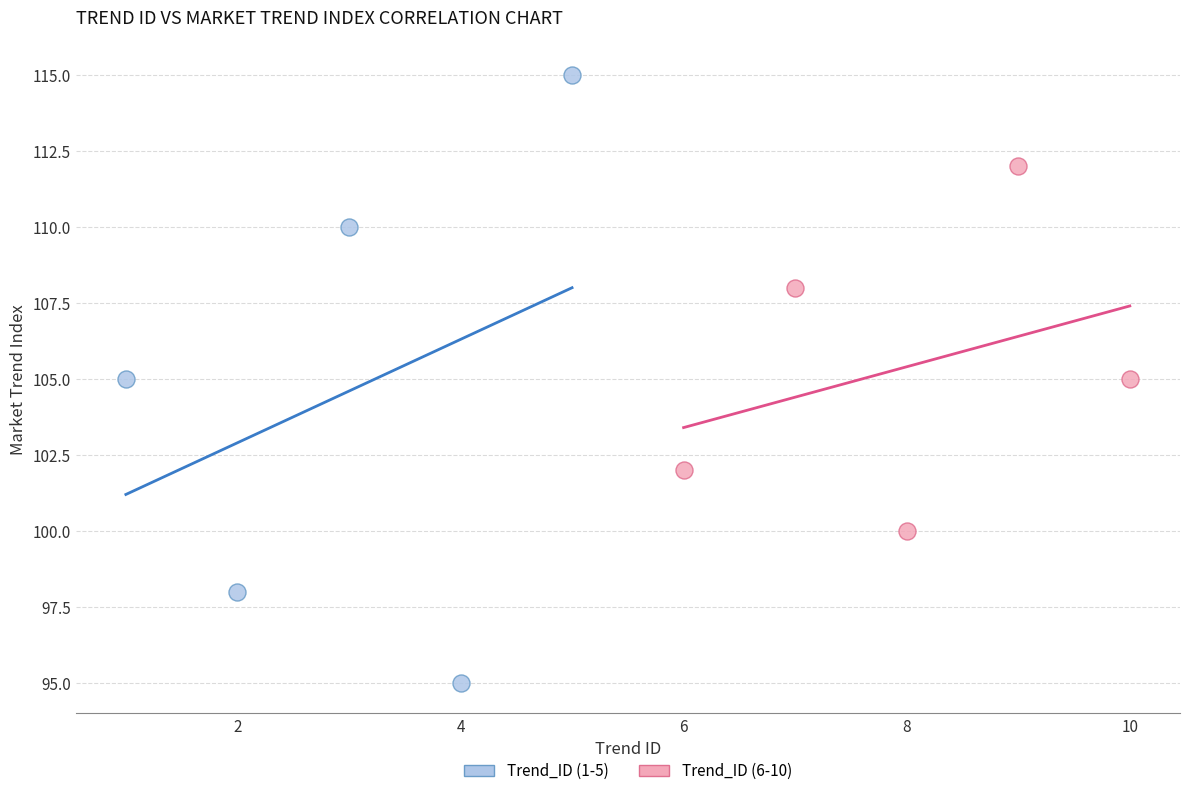

What are all the series names shown in the legend?

Trend_ID (1-5), Trend_ID (6-10)